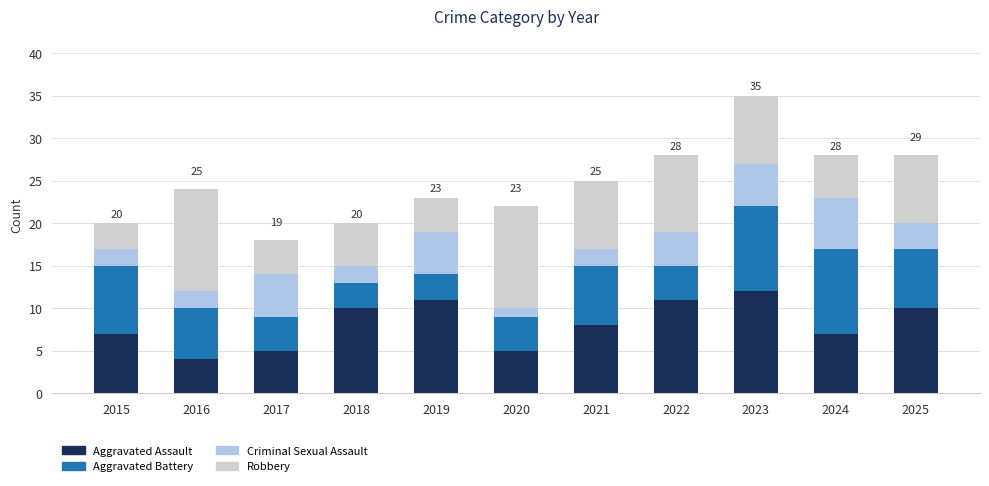

At which label does Aggravated Assault reach its minimum?

2016